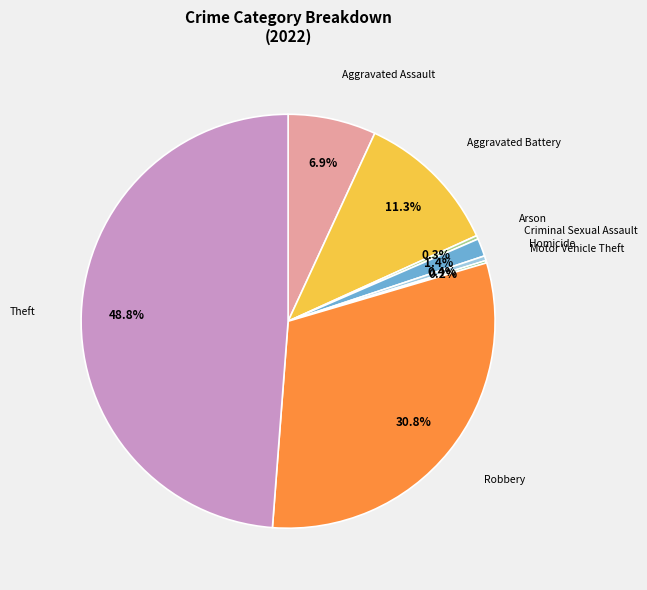

Does Aggravated Battery represent more than half of the total?

No